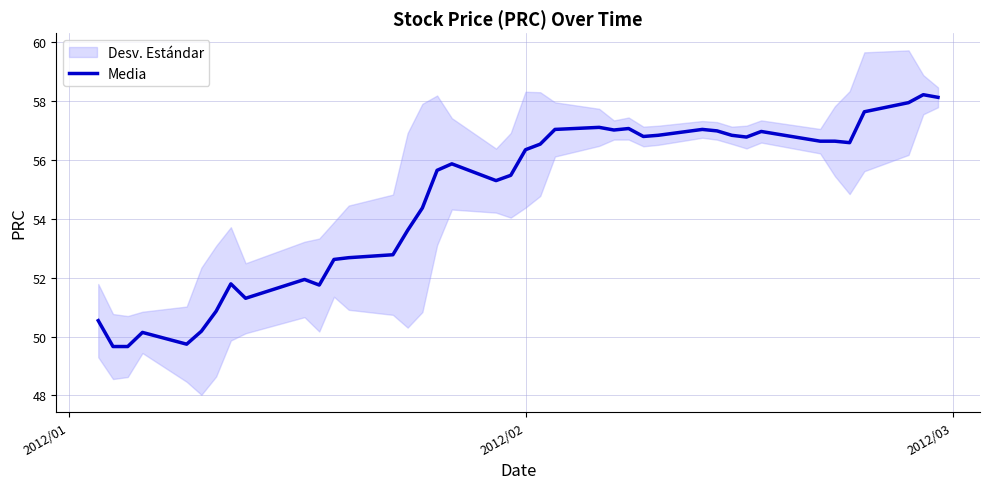

What is the difference between the maximum and minimum values?

8.6